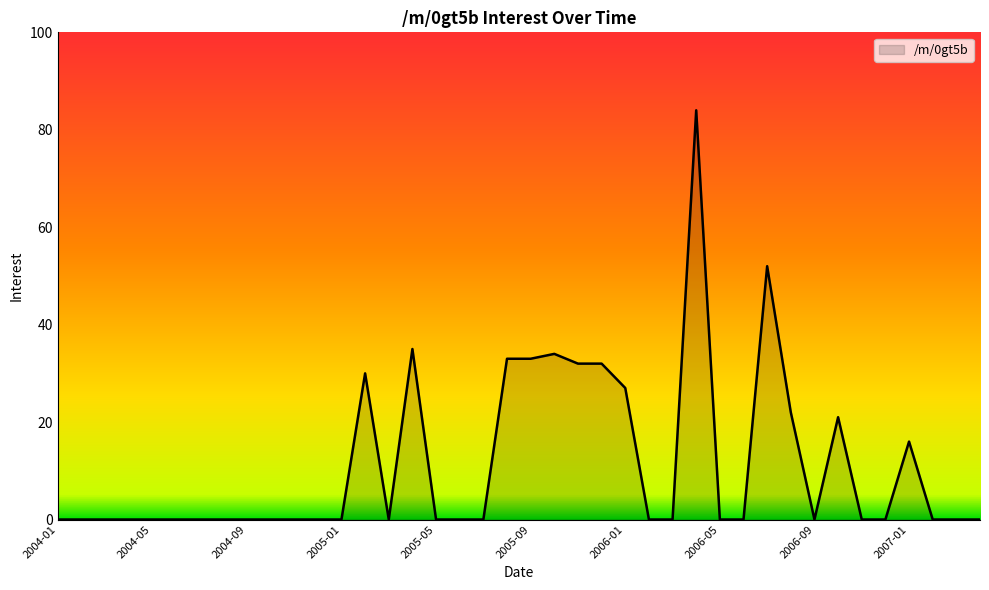

True or false: the data has more than 1 interior local peaks.

True